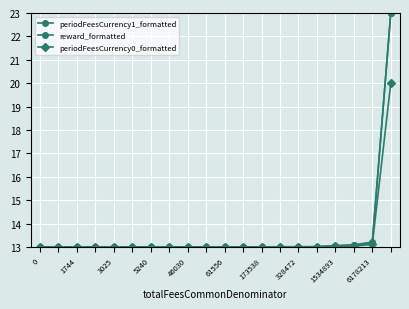

True or false: reward_formatted and periodFeesCurrency1_formatted cross at least once.

False